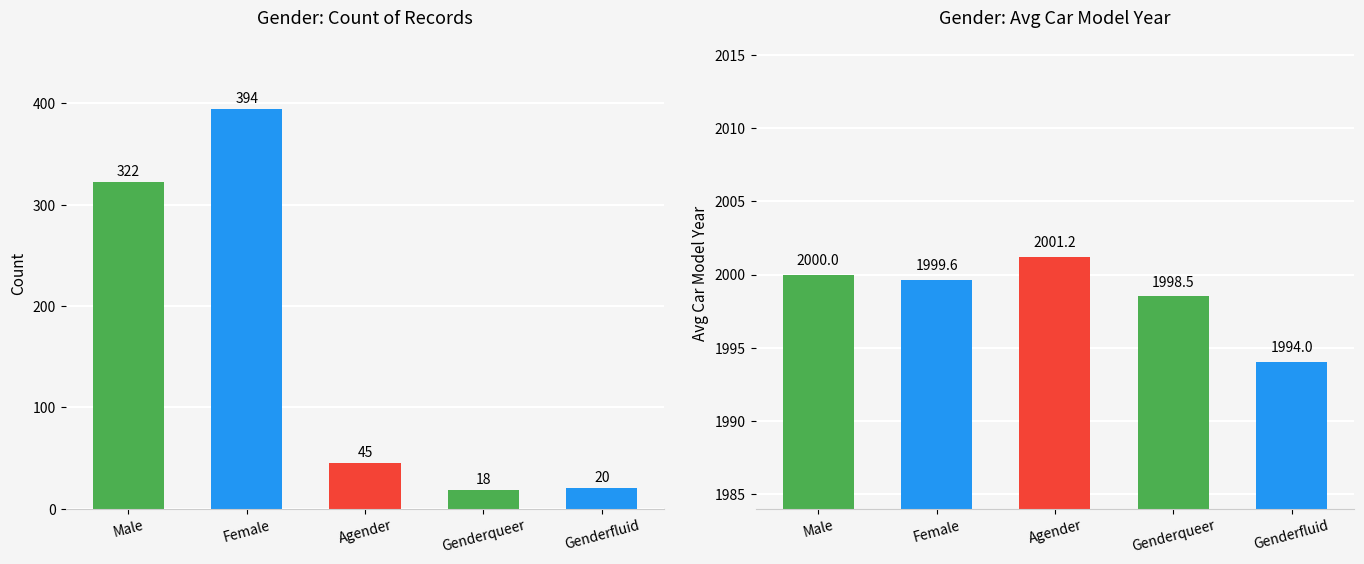

What position from the left is Agender?

3